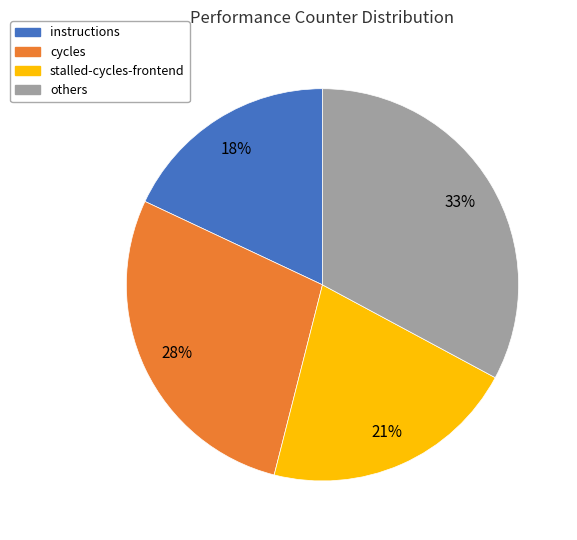

To the nearest percent, what is the average slice percentage?

25%